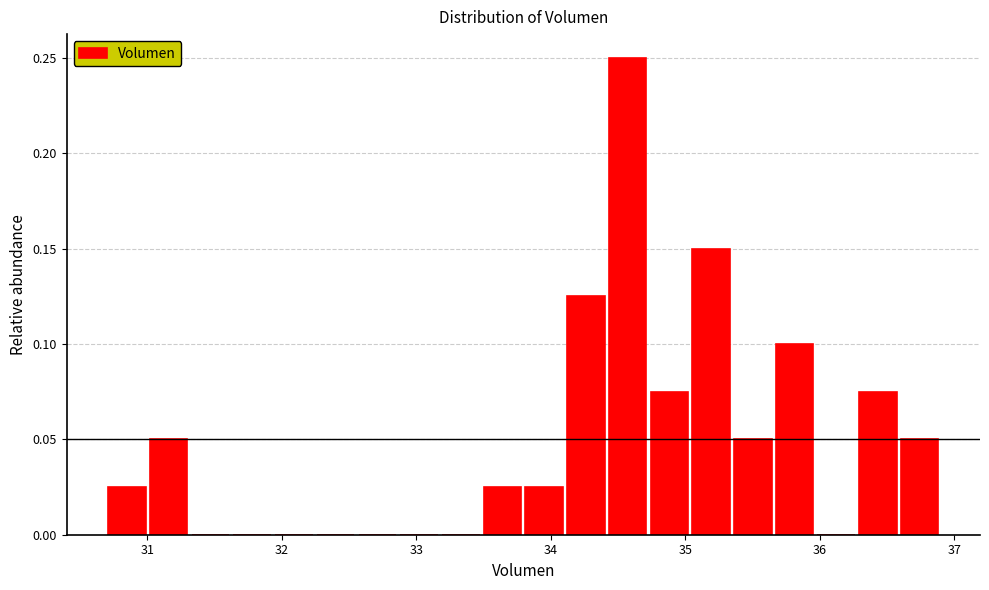

Read against the x-axis, roughly where is the centre of the tallest bar?

34.6